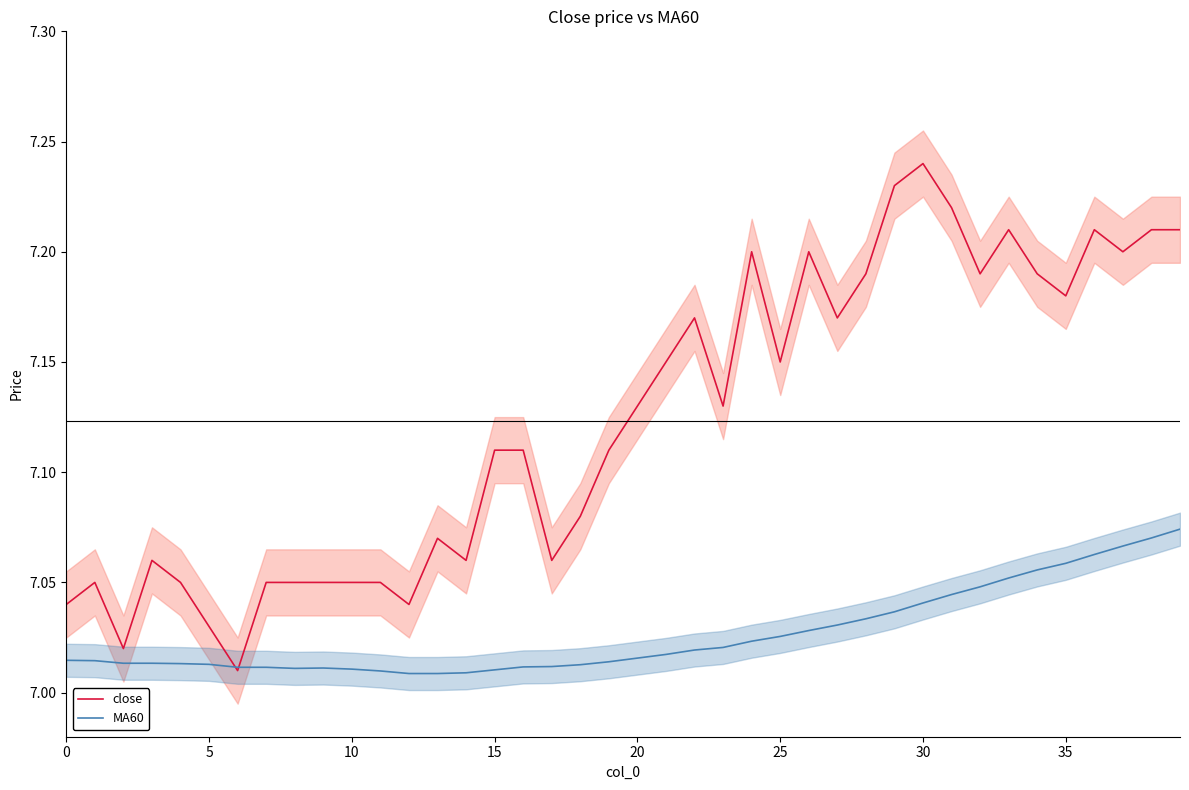

What is the sum of the close values at 19 and 13?

14.2